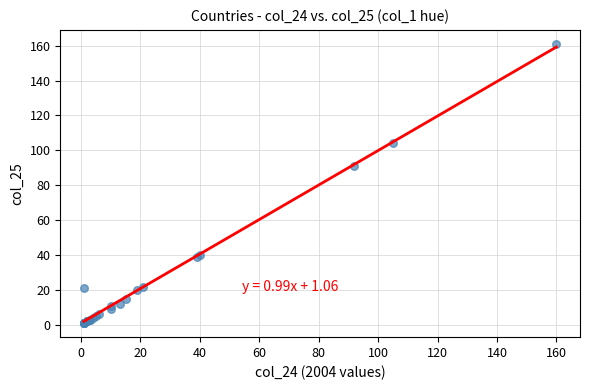

What Y value in the scatter plot is closest to 81?

91